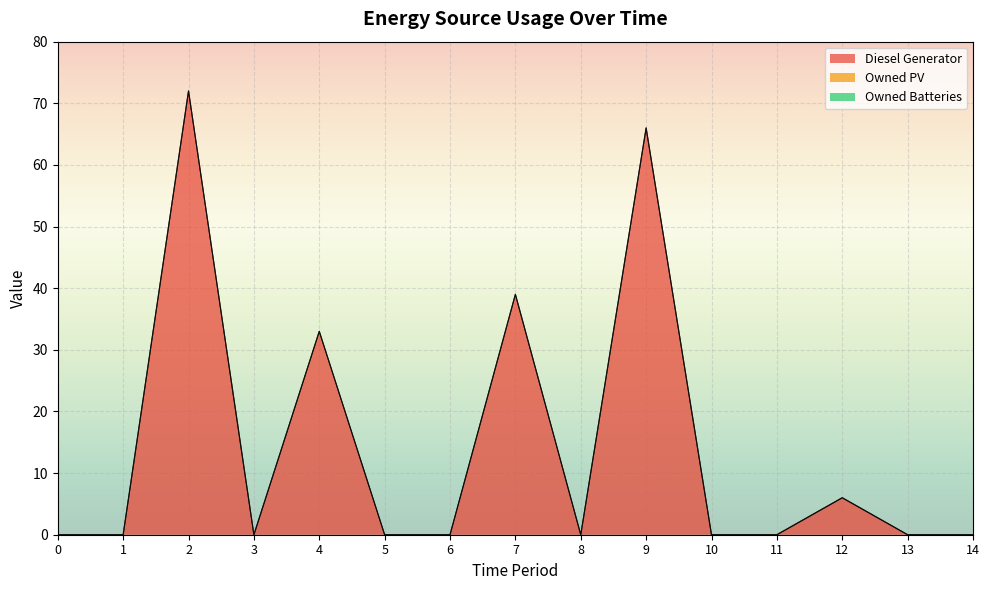

True or false: Owned Batteries has a value of 0 at 8.

True